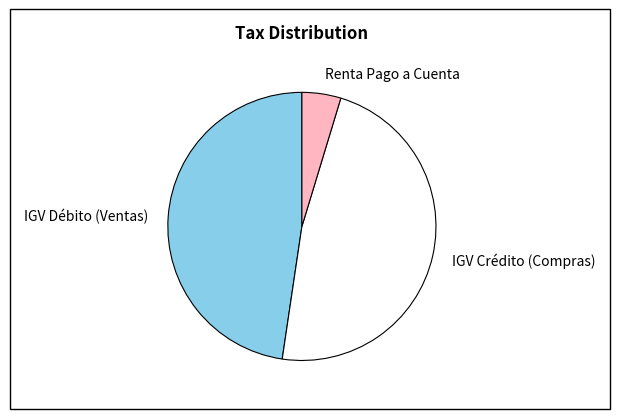

The IGV Débito (Ventas) slice represents 48% of the pie. True or false?

True